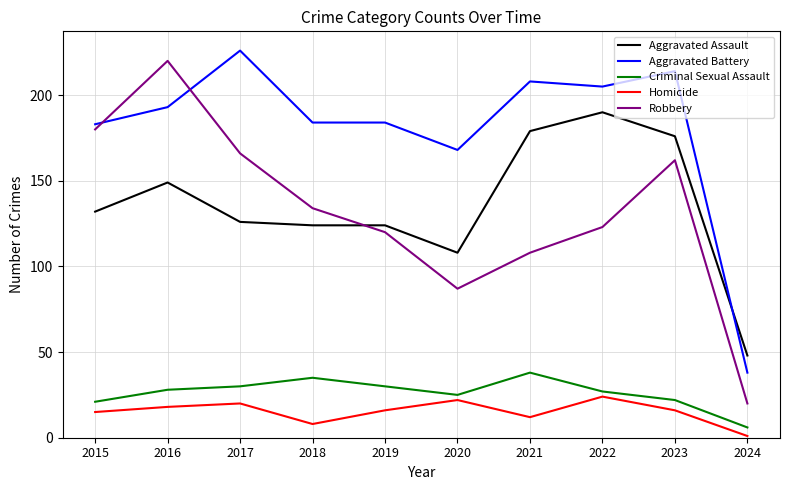

What is the spread (max minus min) of values at 2020?

146